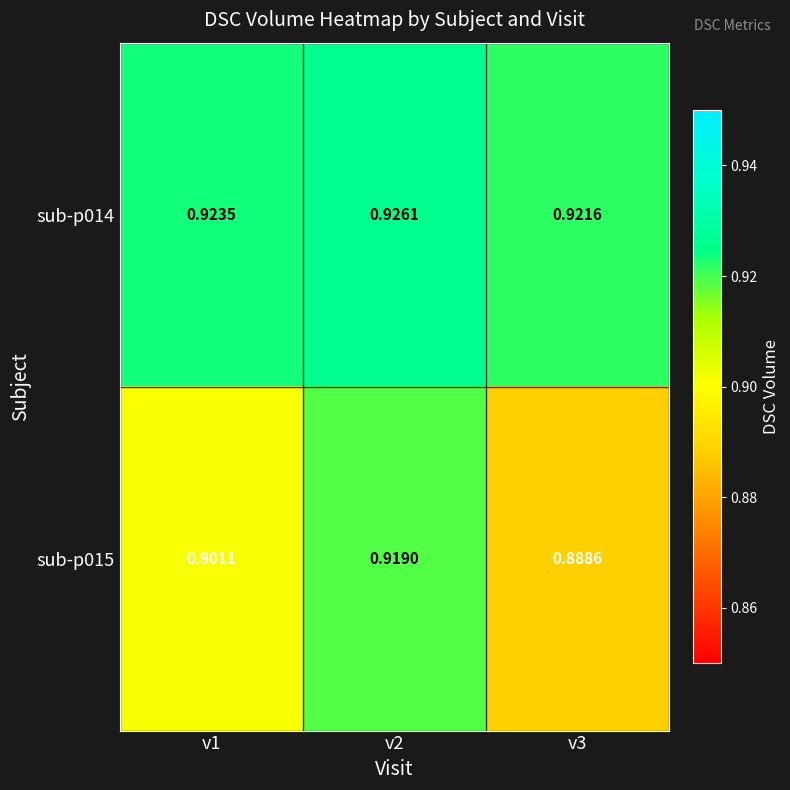

Which series has the largest range (max minus min)?

sub-p015